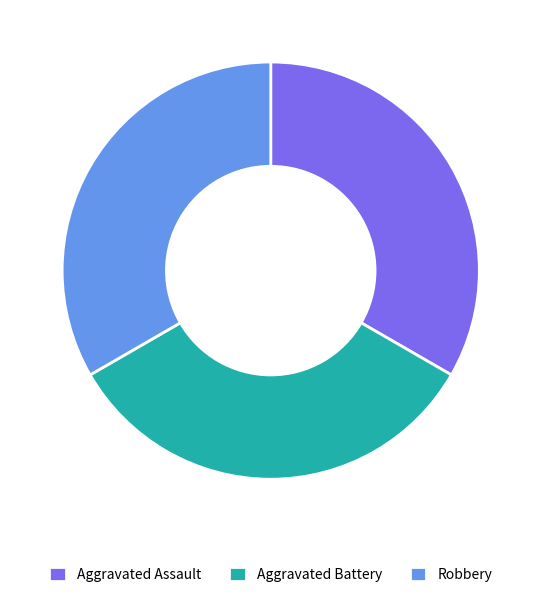

Approximately how many times larger is the value at Robbery compared to Aggravated Assault?

1.0